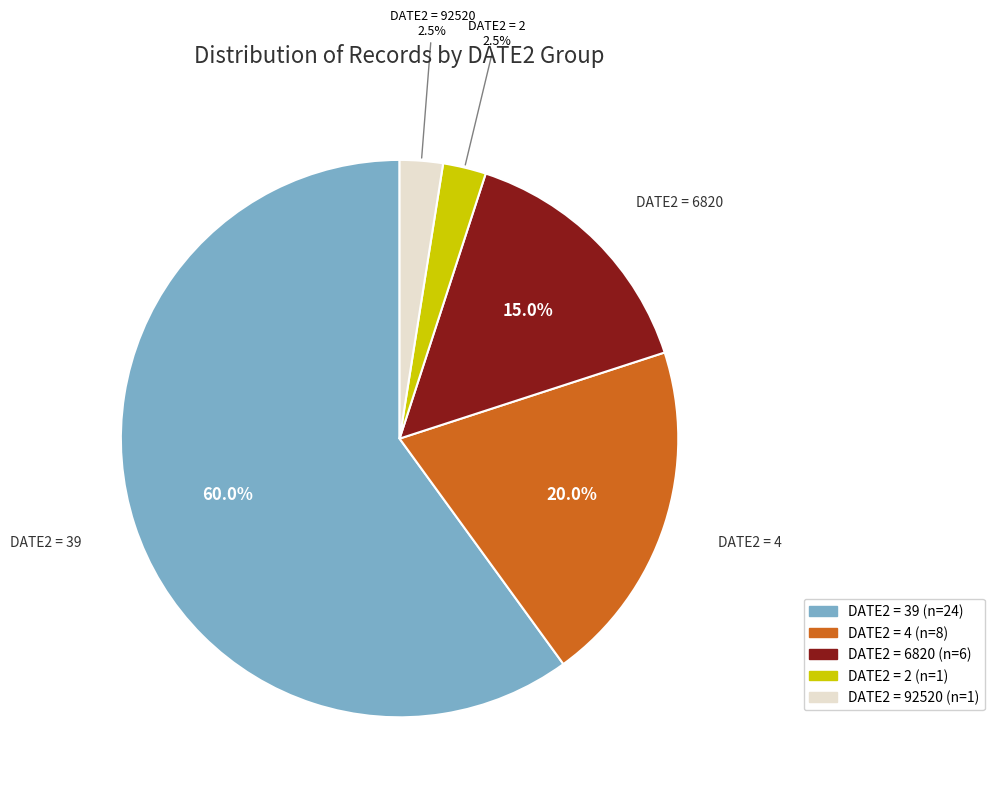

How many segments does this pie chart have?

5